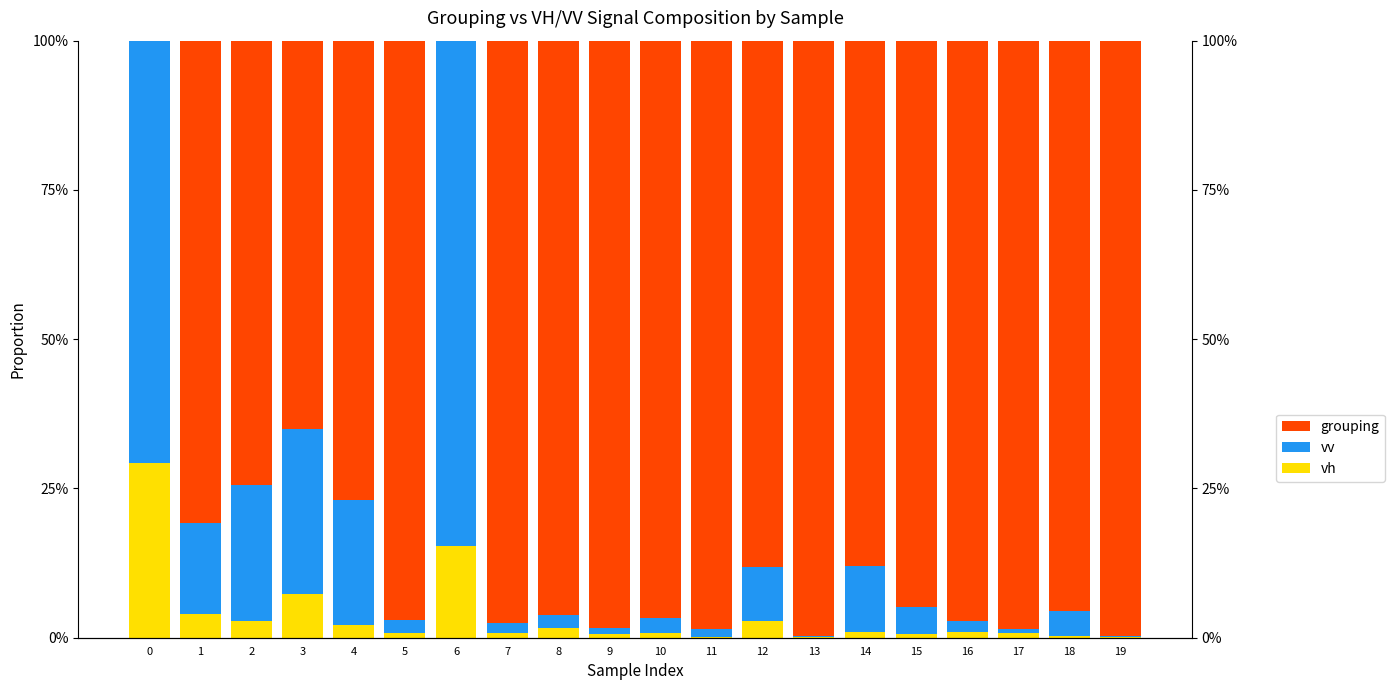

What is the difference between the maximum and second lowest values in the vv series?

0.8